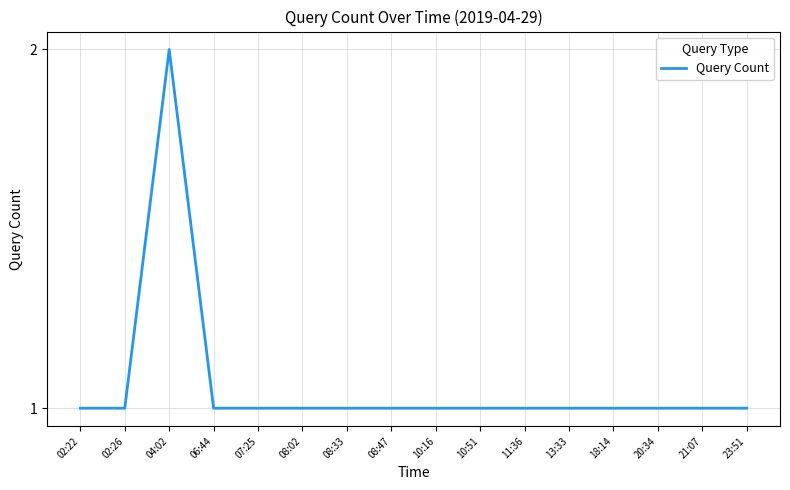

The value at 07:25 is 1. True or false?

True